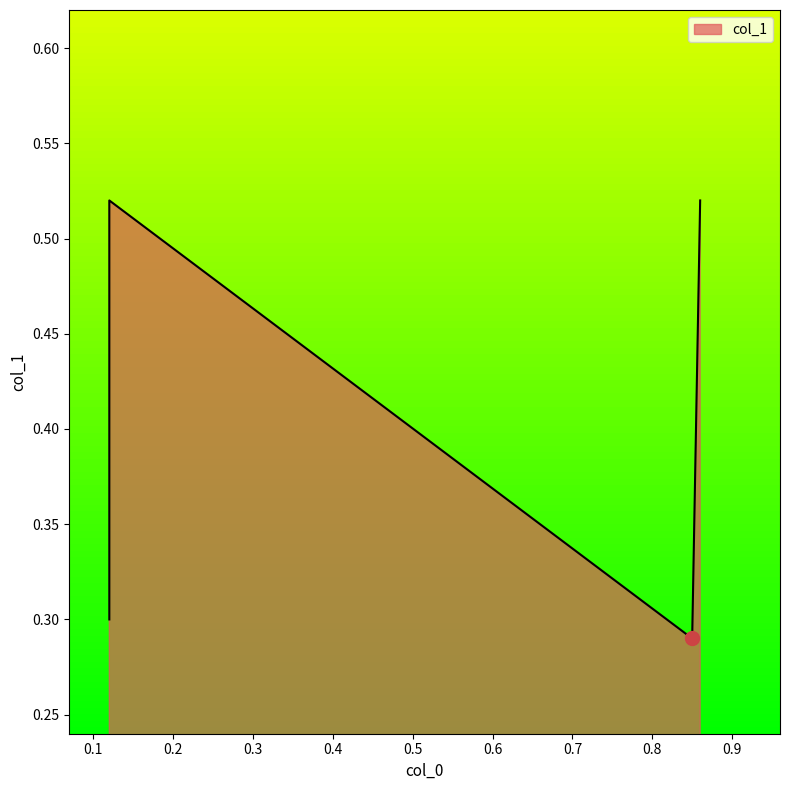

Reading left to right, extract all data points from this chart.

0.5	0.3	0.3	0.5